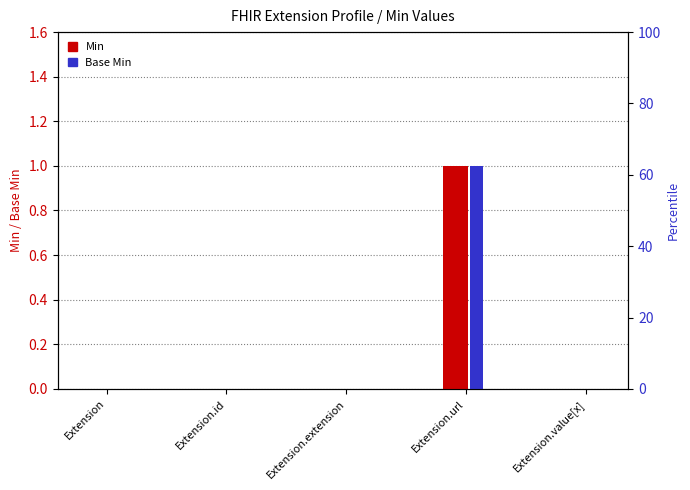

The Min series shows 1 at Extension.url. True or false?

False